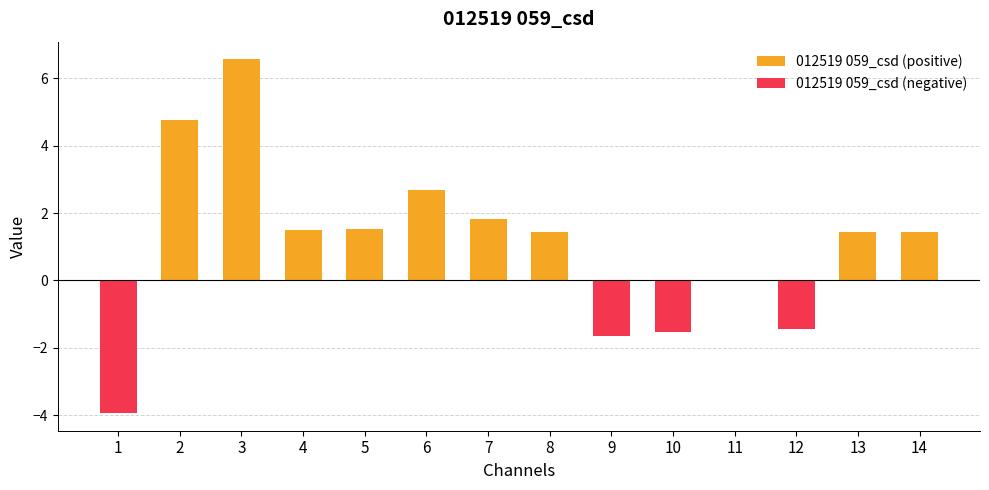

The value of 012519 059_csd (positive) at 13 is 0.7. True or false?

False